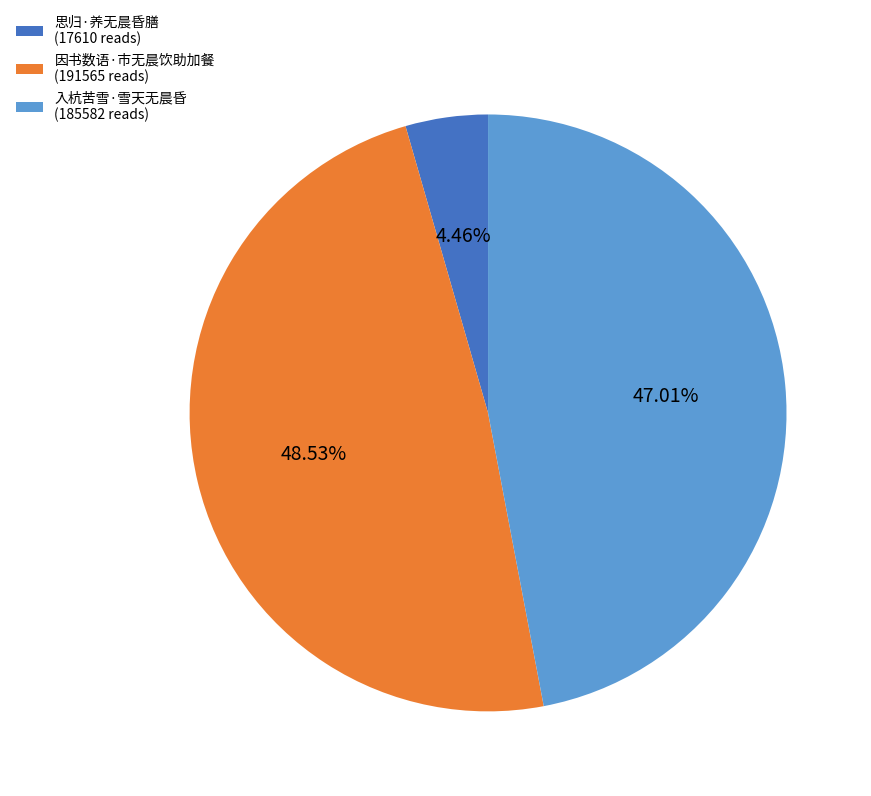

Between 入杭苦雪·雪天无晨昏 (185582 reads) and 因书数语·市无晨饮助加餐 (191565 reads), which is larger?

因书数语·市无晨饮助加餐 (191565 reads)